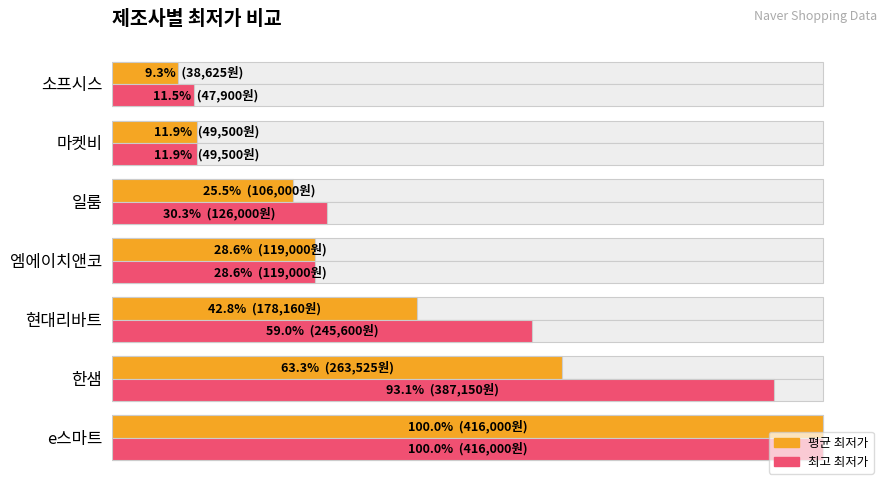

How many data points in 최고 최저가 are above 126000?

3